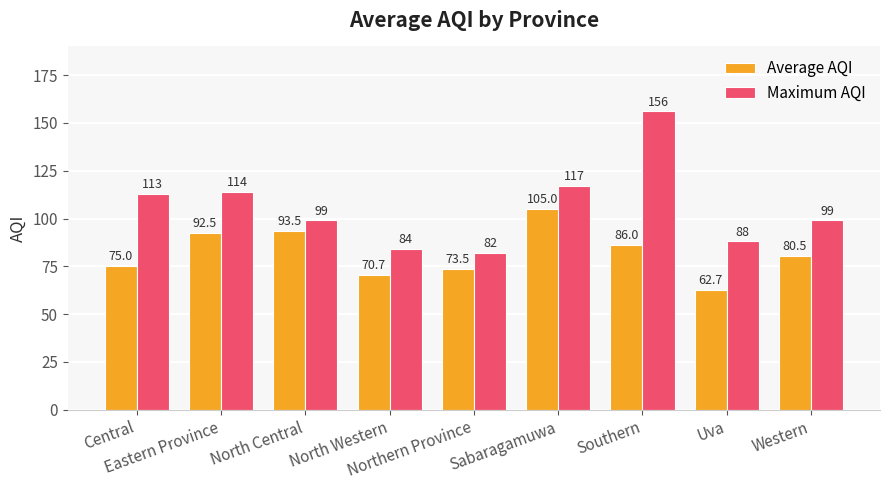

At how many categories does at least one series exceed 90?

6